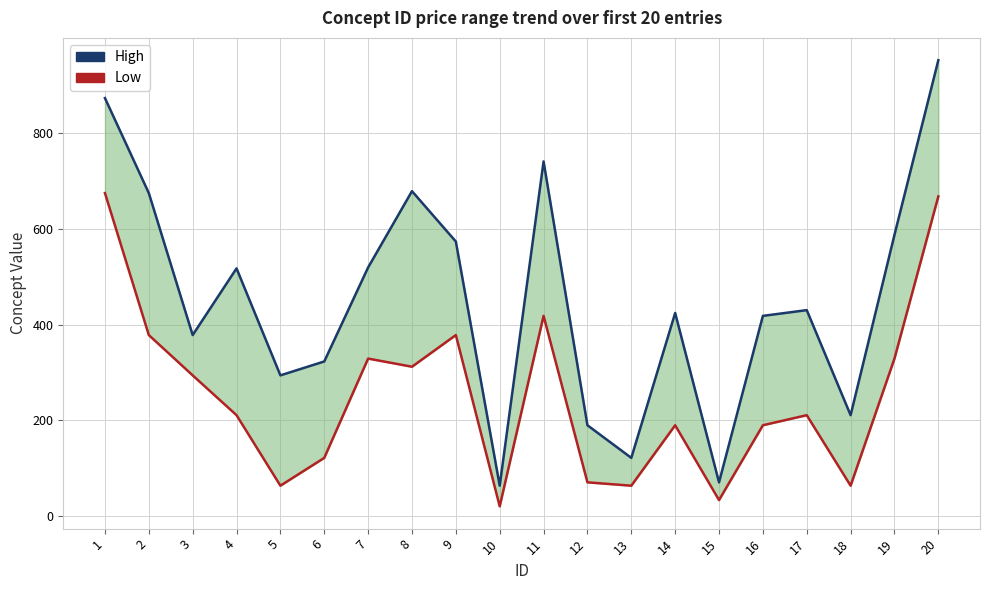

Between 10 and 16, which series saw the biggest shift?

High